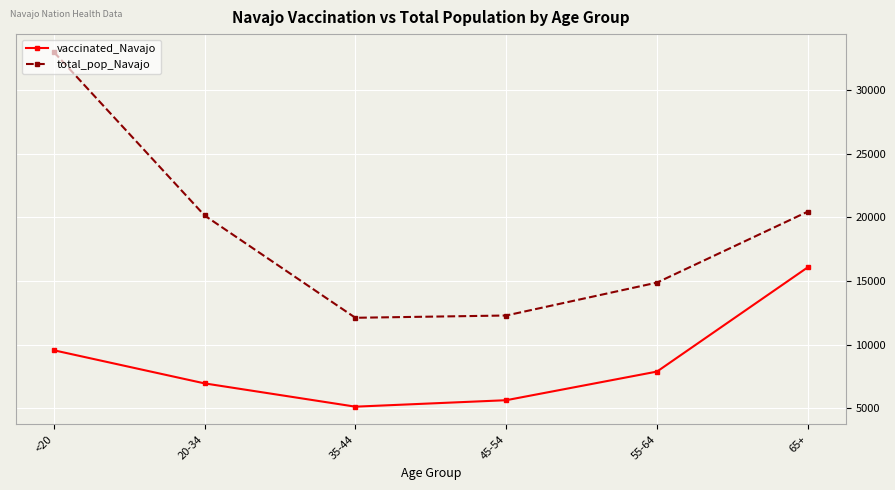

Which series has the largest range (max minus min)?

total_pop_Navajo